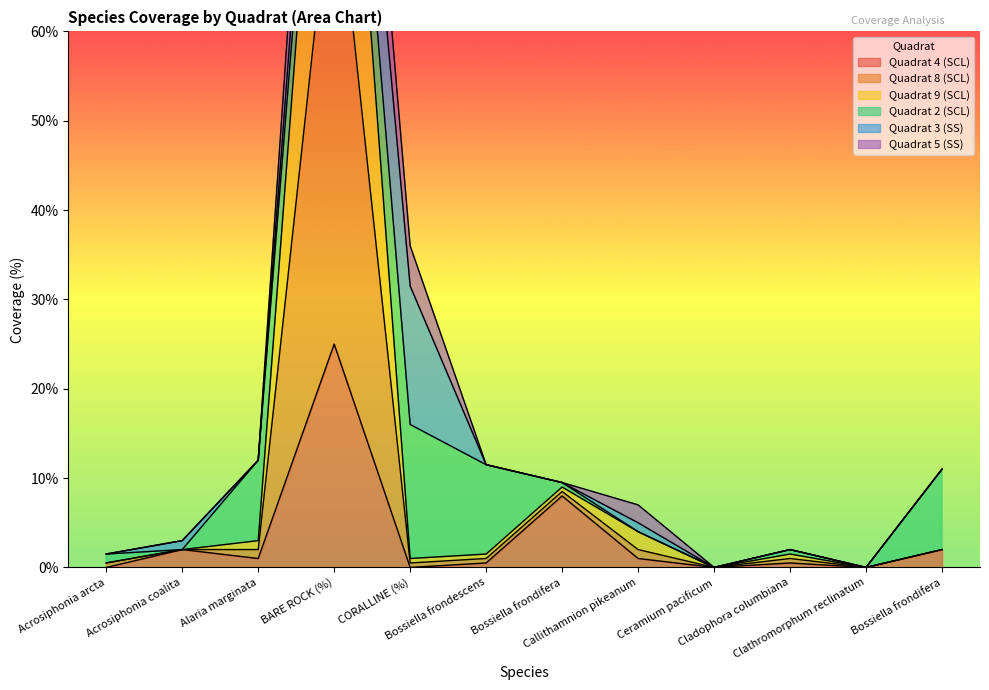

At which category does the chart reach its peak across all series?

BARE ROCK (%)